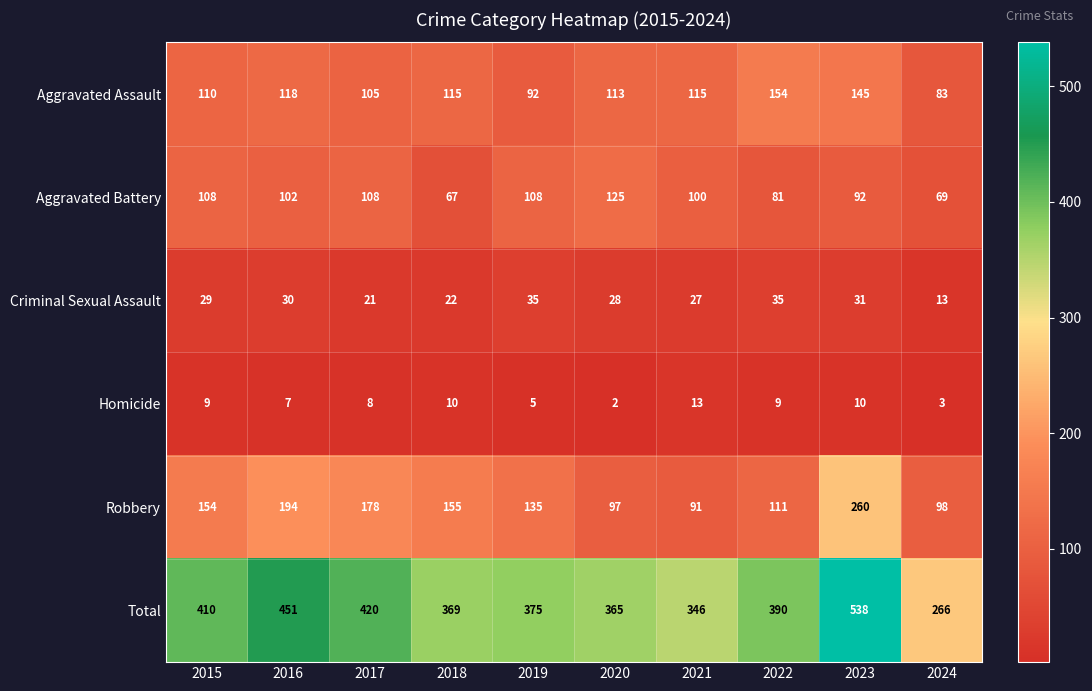

Which category has the lowest value in the Aggravated Assault series?

2024